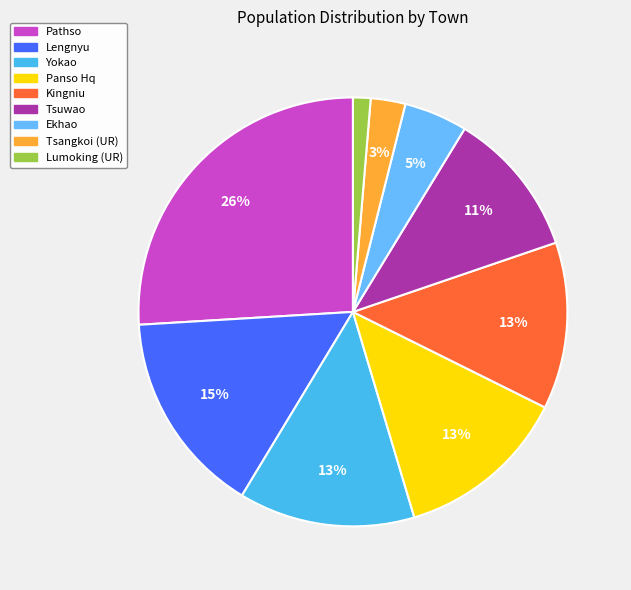

Rank the categories by value from highest to lowest.

Pathso, Lengnyu, Yokao, Panso Hq, Kingniu, Tsuwao, Ekhao, Tsangkoi (UR), Lumoking (UR)